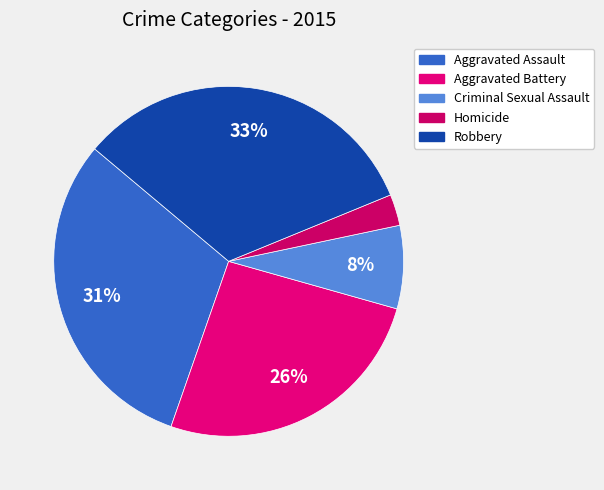

Which has a higher value, Criminal Sexual Assault or Aggravated Assault?

Aggravated Assault